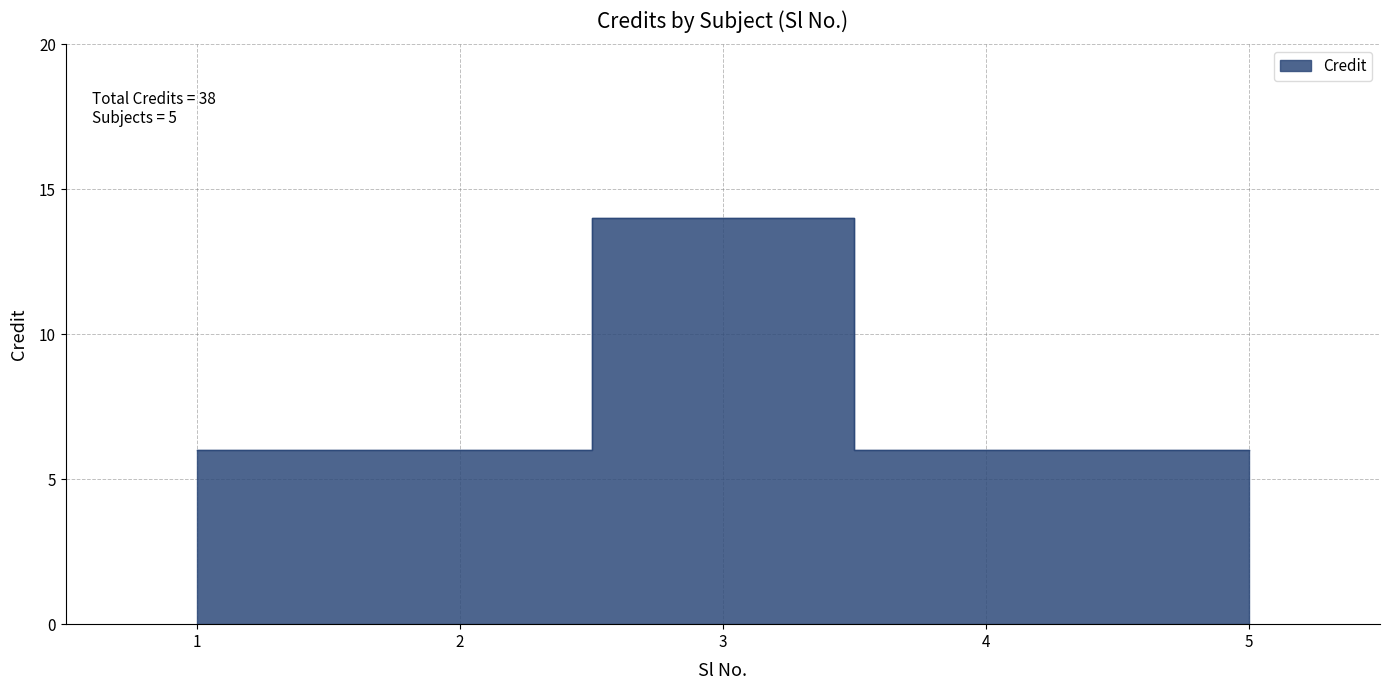

Rank the categories by value from lowest to highest.

1, 2, 4, 5, 3